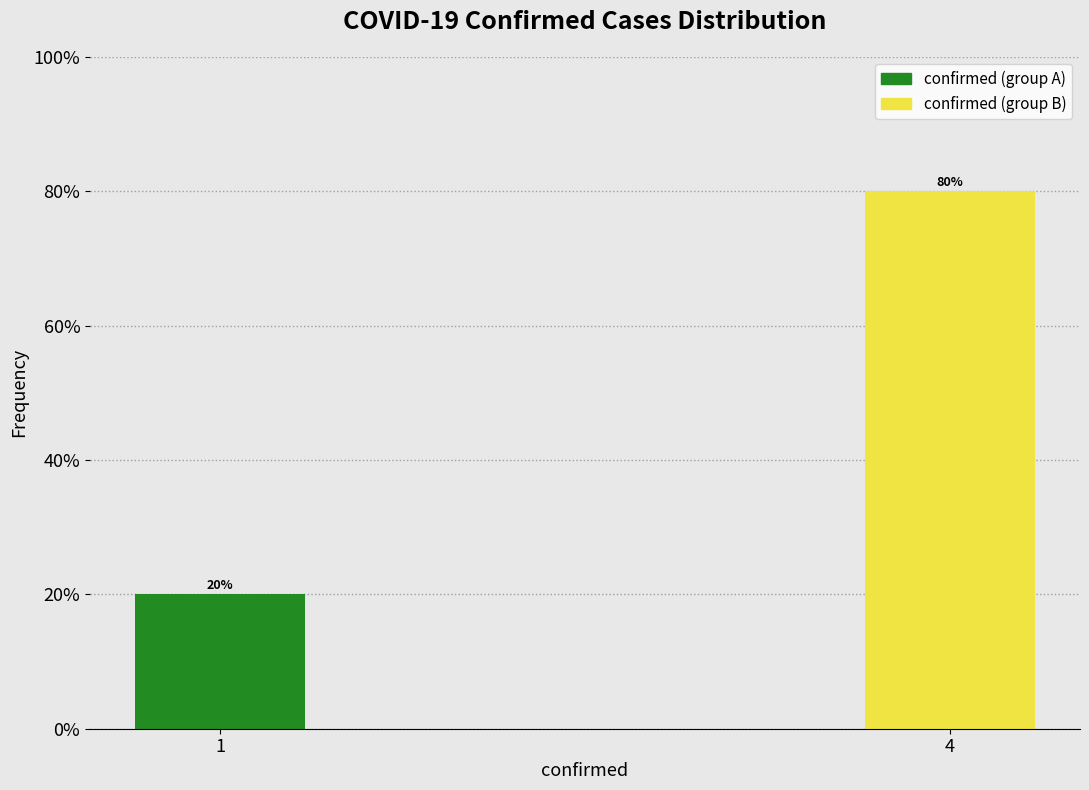

Reading right to left, transcribe all the data shown in this chart.

80	20